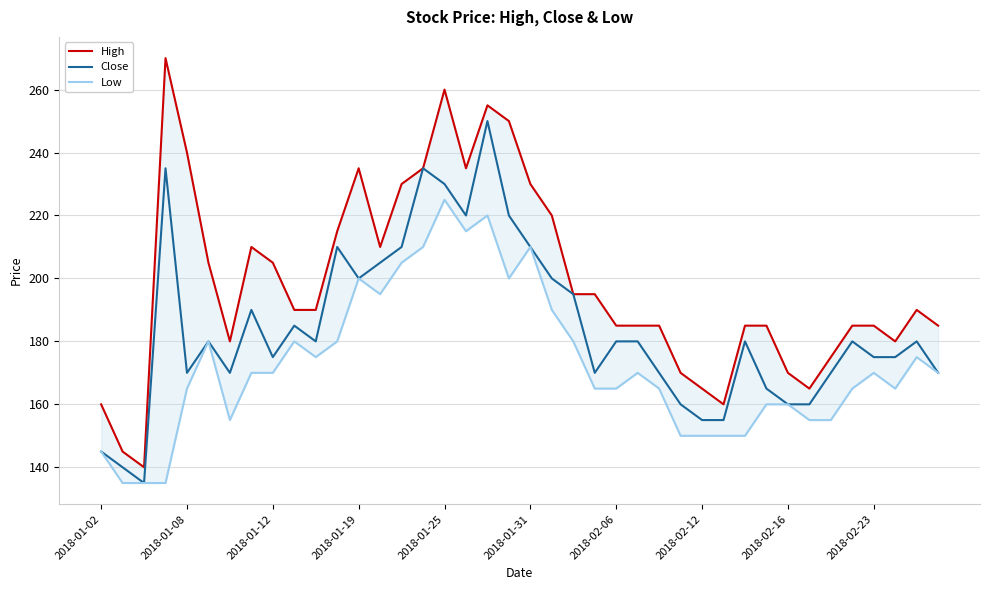

Does the chart display data point markers on the line(s)?

No